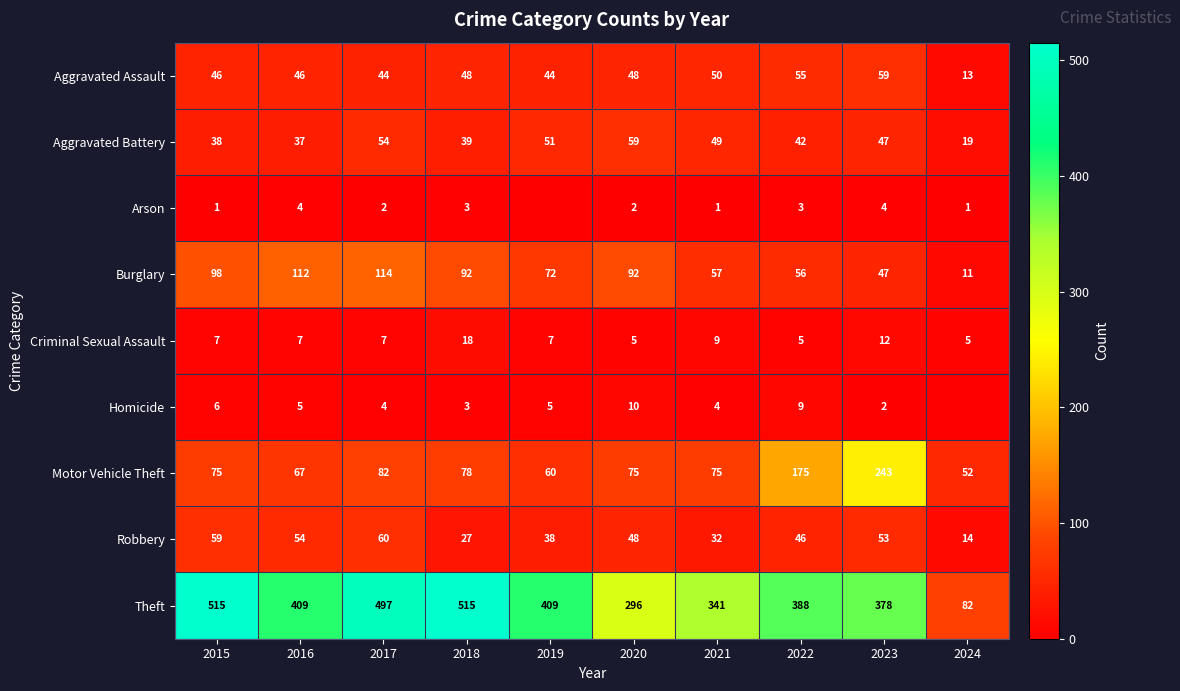

What is the difference between the highest and lowest values at 2015?

514